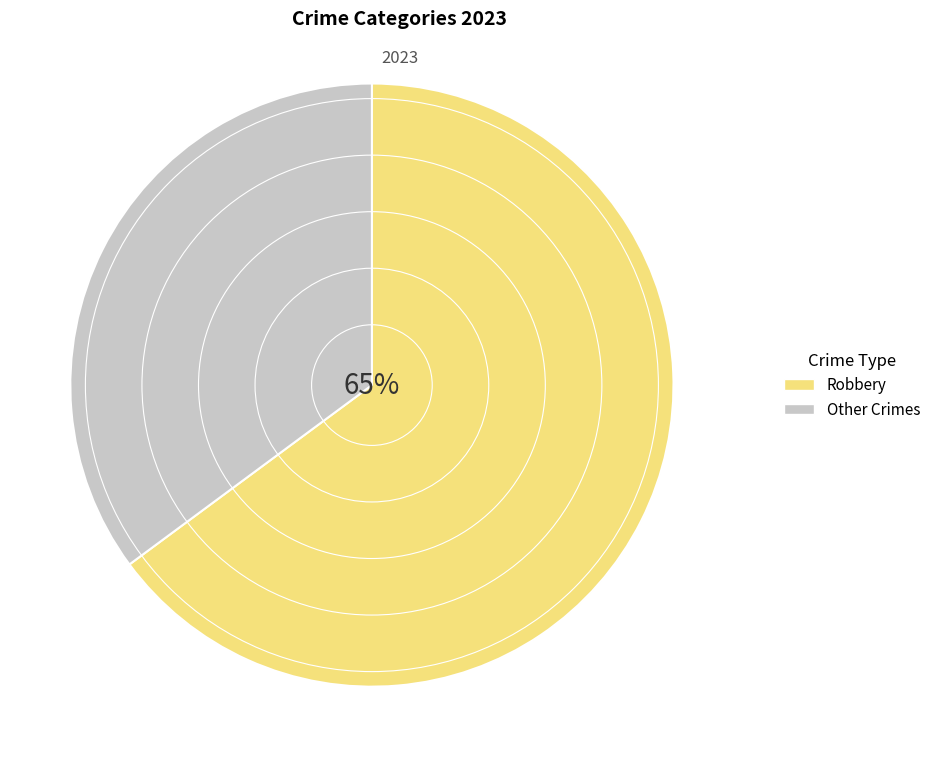

Rank the categories by value from highest to lowest.

Robbery, Other Crimes